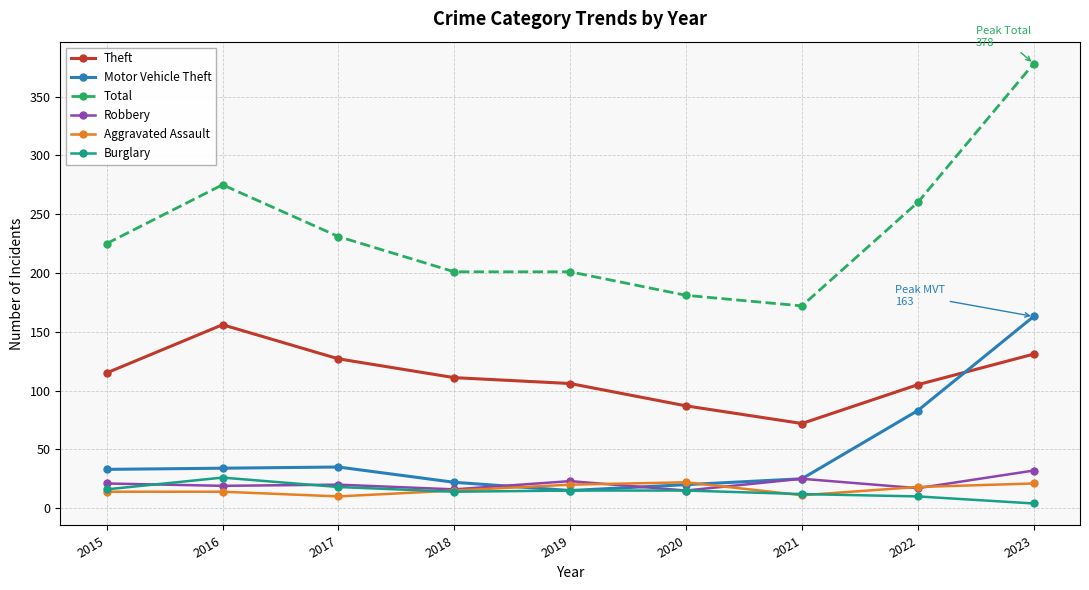

What is the value of the Burglary point at the 1st from the left?

16